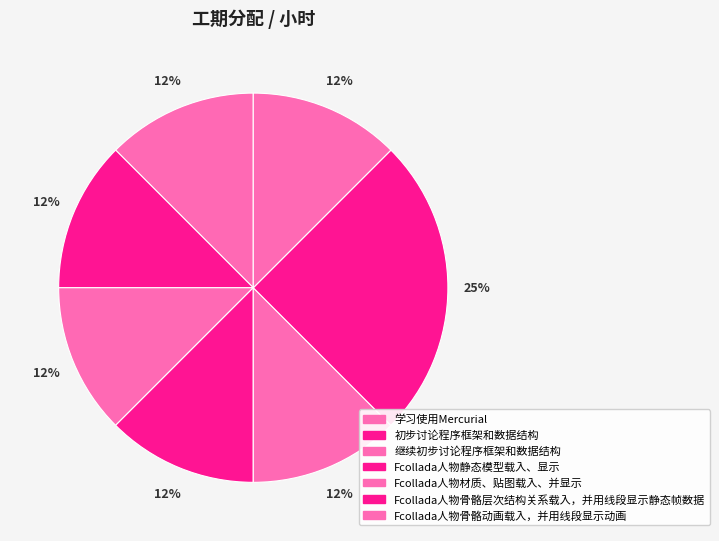

How many segments does this pie chart have?

7